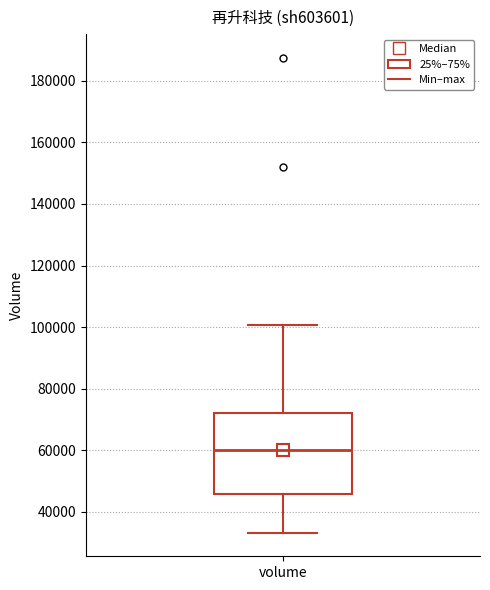

Read this box plot against the y-axis: the position of the median line, the range covered by the box, and the ends of both whiskers. The values are not printed on the chart, so give them approximately, as read against the axis.

median 60000, box 46000 to 72000, whiskers 34000 to 100000